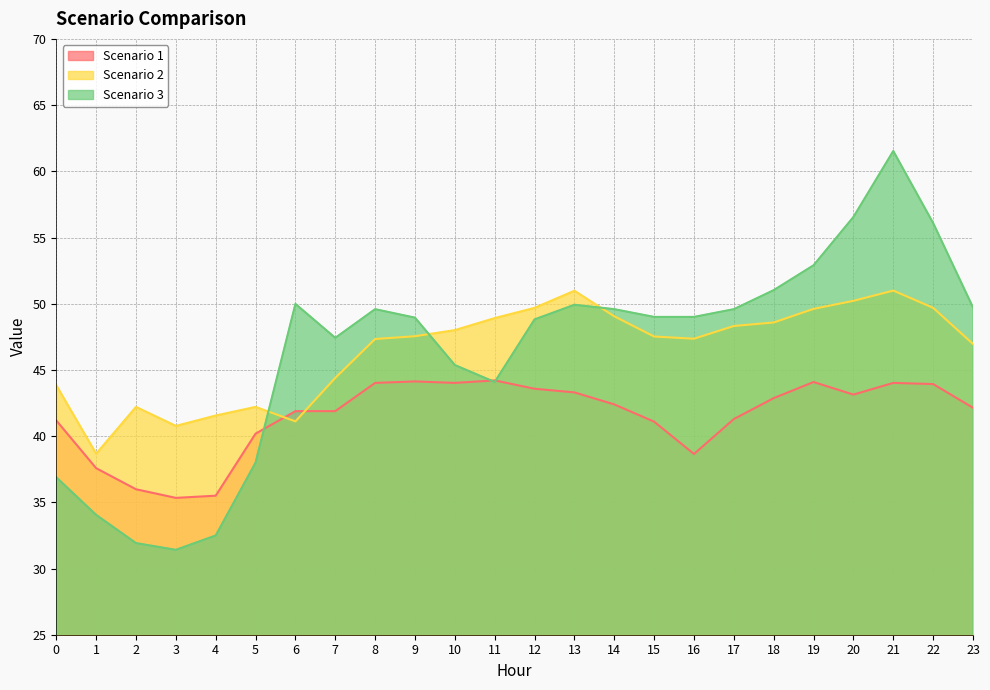

How many data points in Scenario 1 are above 42?

13